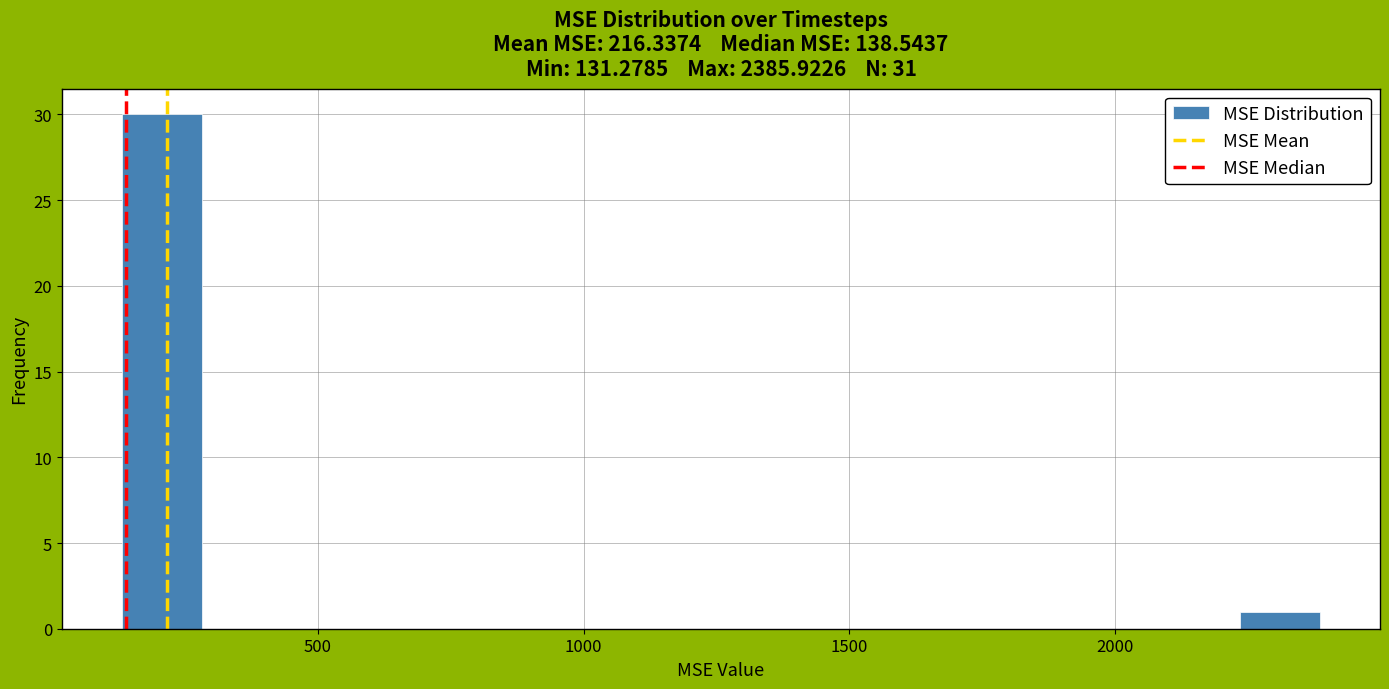

Read against the x-axis, roughly where is the centre of the tallest bar?

200